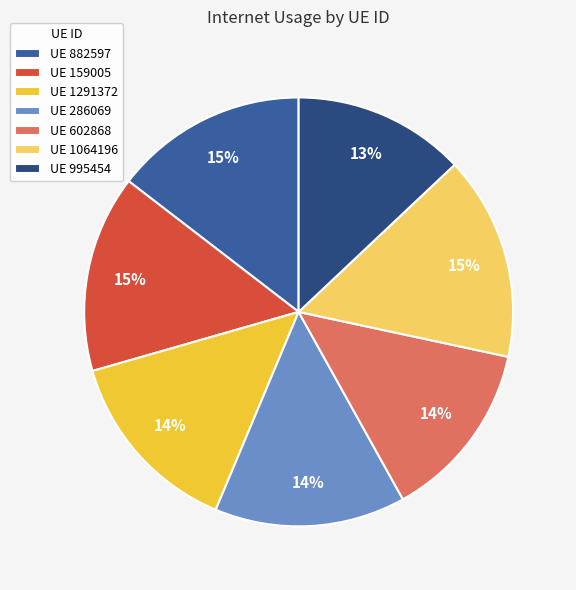

Do UE 286069 and UE 1064196 together represent more than half of the pie?

No